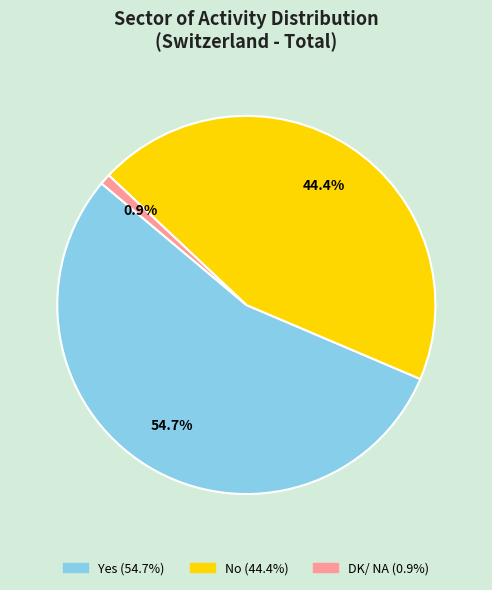

To the nearest percent, what is the combined percentage of DK/ NA and Yes?

56%